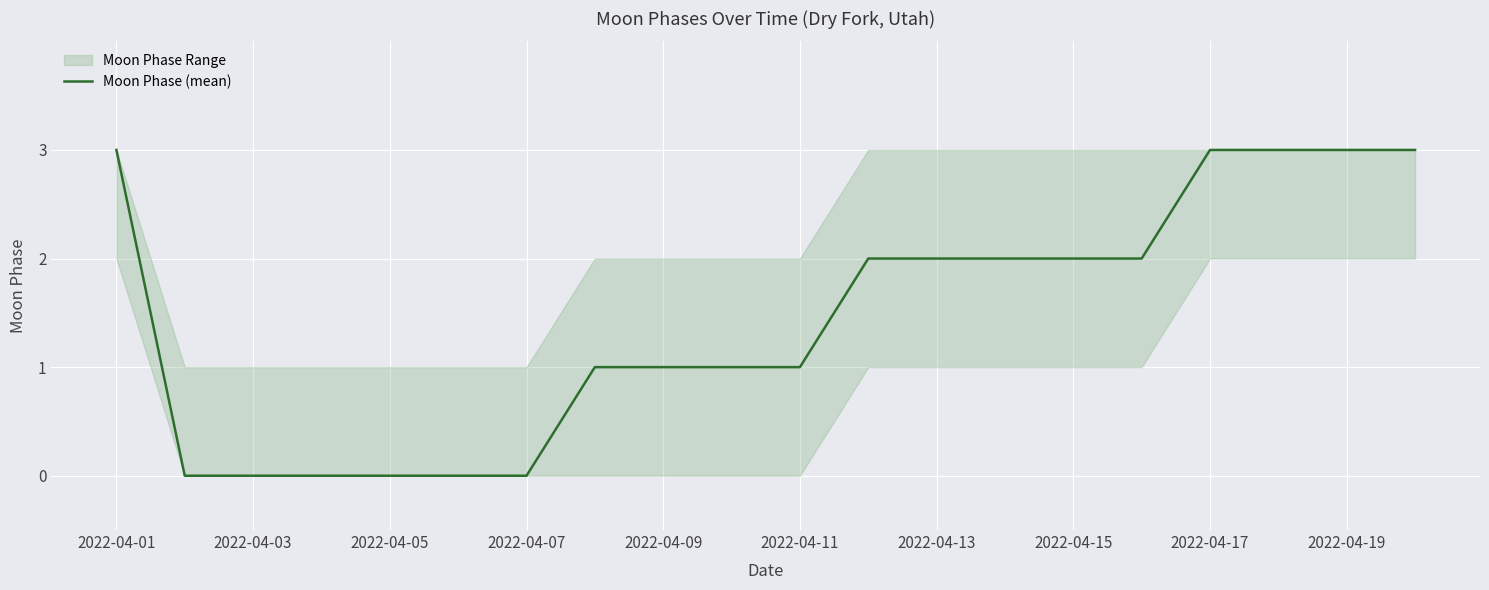

What is the value of the 19th point from the left?

3